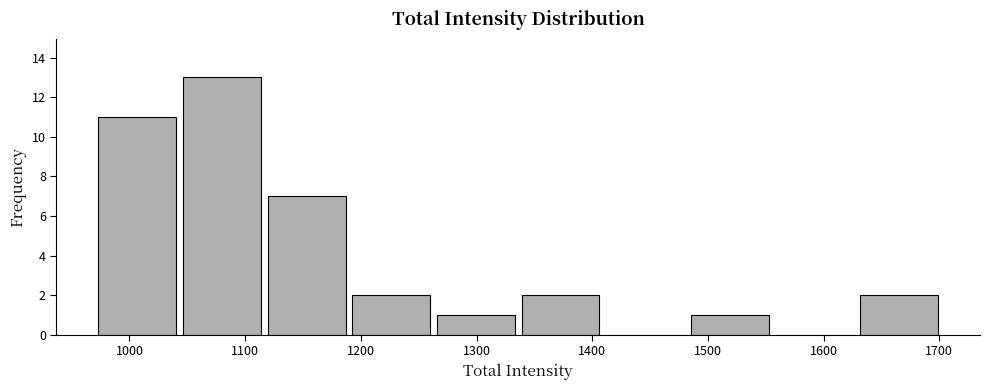

Over which range of the x-axis is the bar tallest?

1040 to 1120